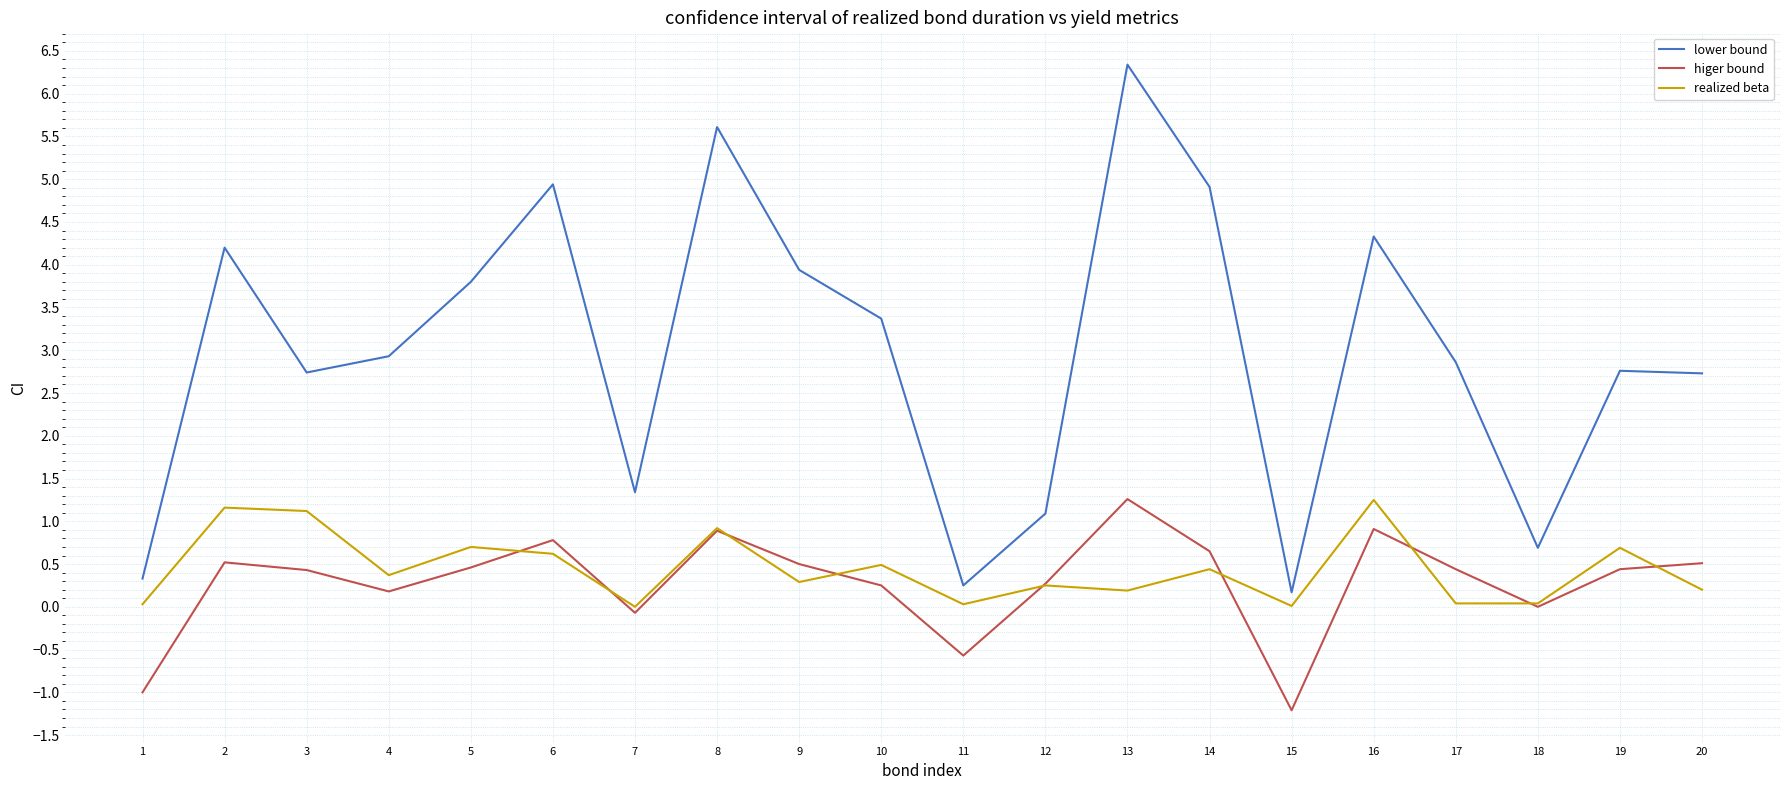

Between 15 and 16, which series saw the biggest shift?

lower bound